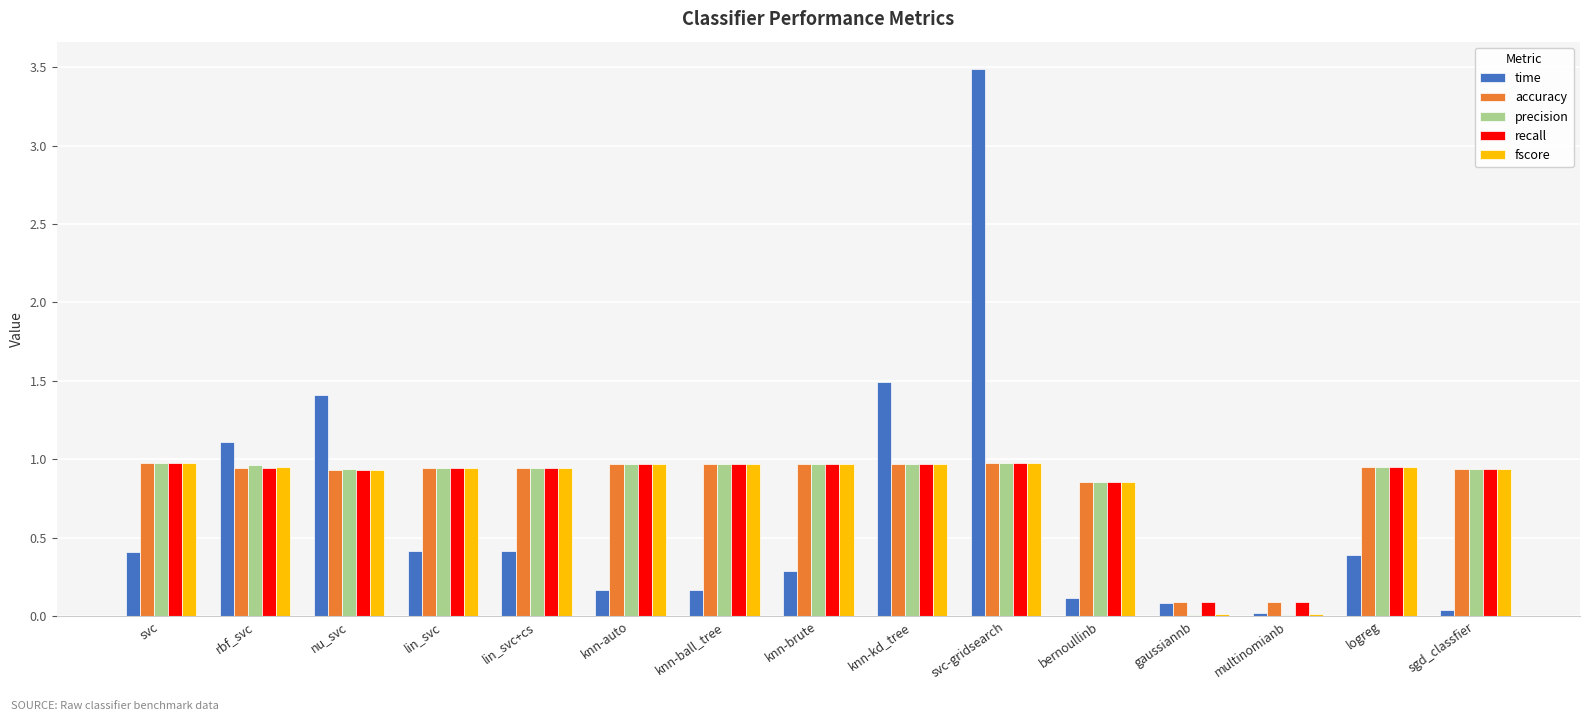

Which label corresponds to the largest value in the chart?

svc-gridsearch